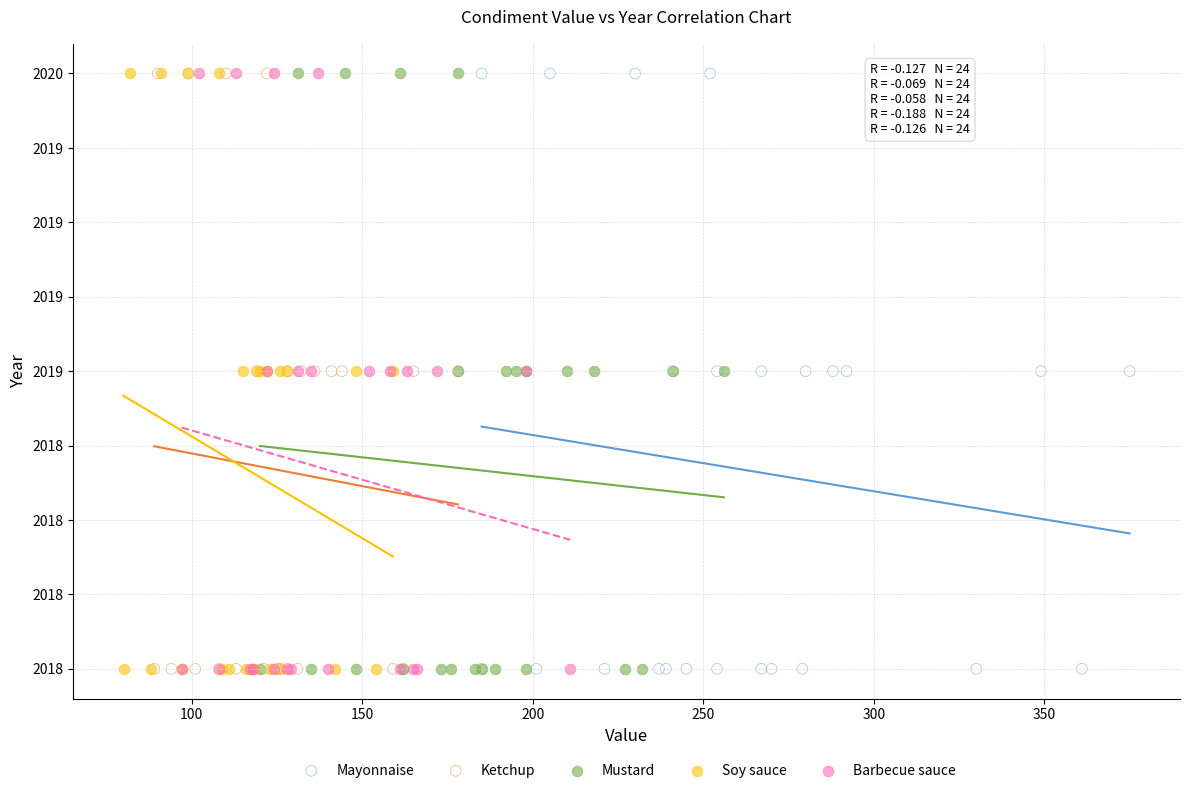

What are all the series names shown in the legend?

Mayonnaise, Ketchup, Mustard, Soy sauce, Barbecue sauce